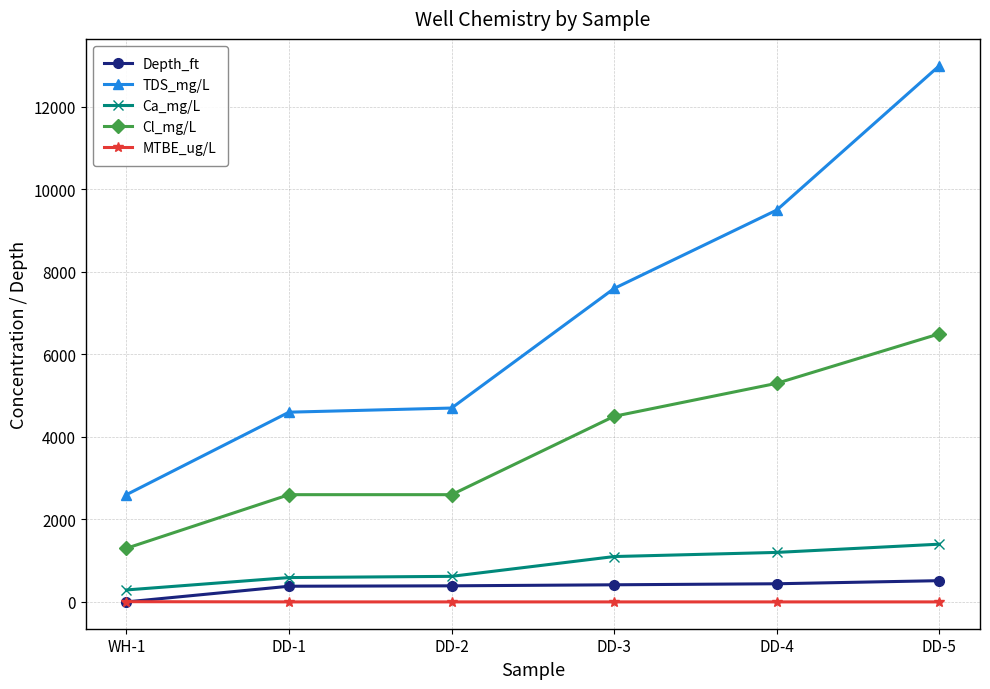

What is the difference between the highest and lowest values at DD-2?

4699.7